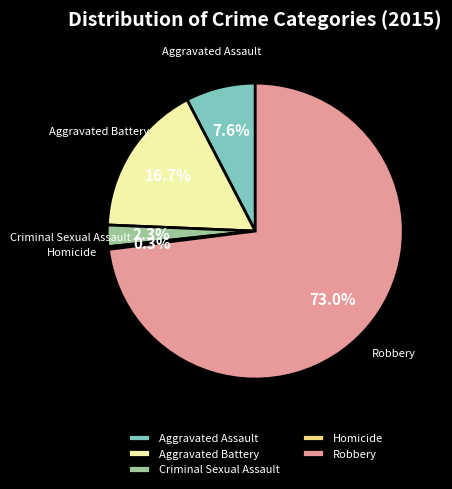

The Criminal Sexual Assault slice represents 2% of the pie. True or false?

True